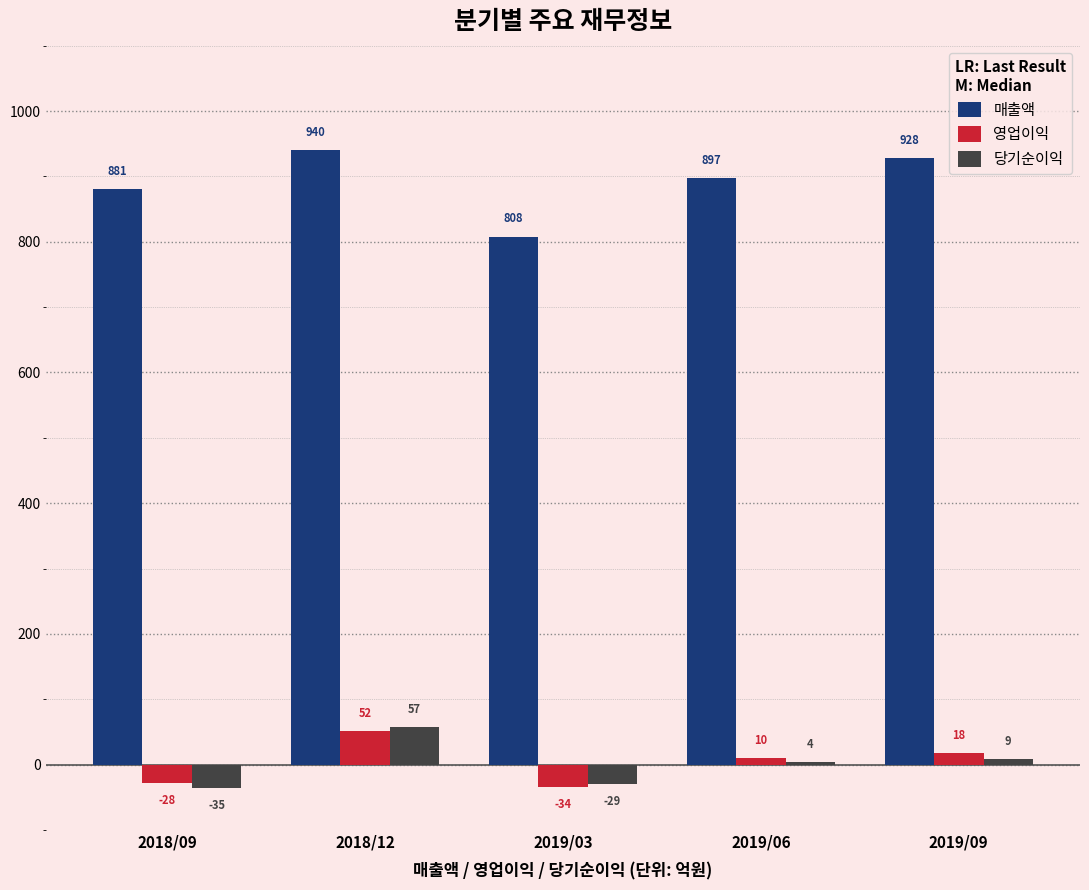

What is the label of the 5th bar from the right?

2018/09